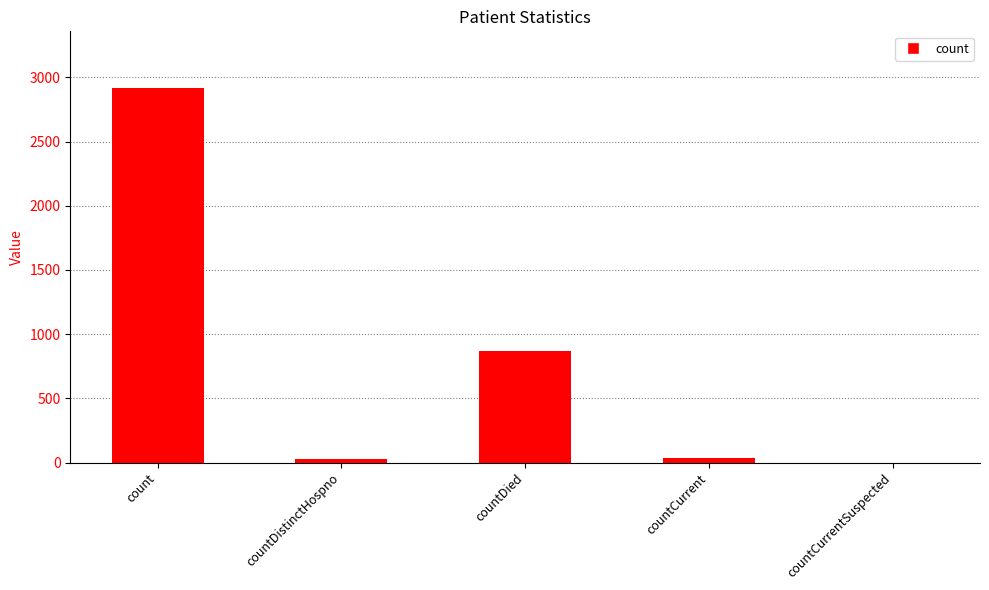

The chart shows a value of 4242 at count. True or false?

False